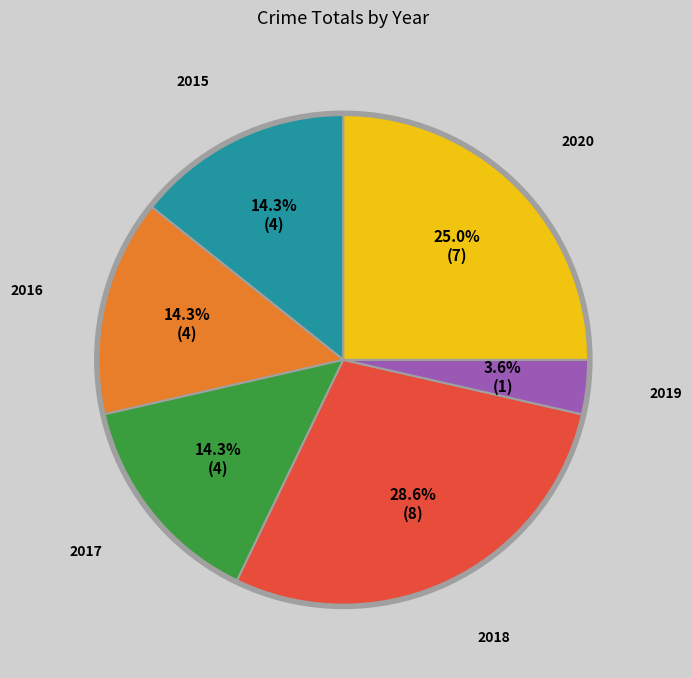

Is it true that 2017 is 23% of the pie?

False